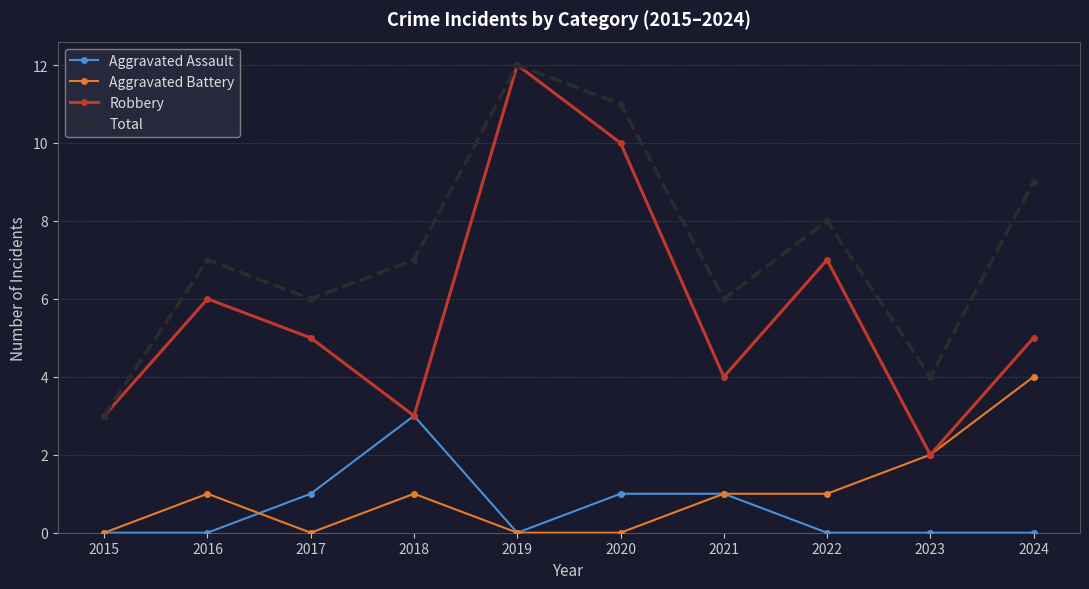

What is the total value across all series at 2018?

14